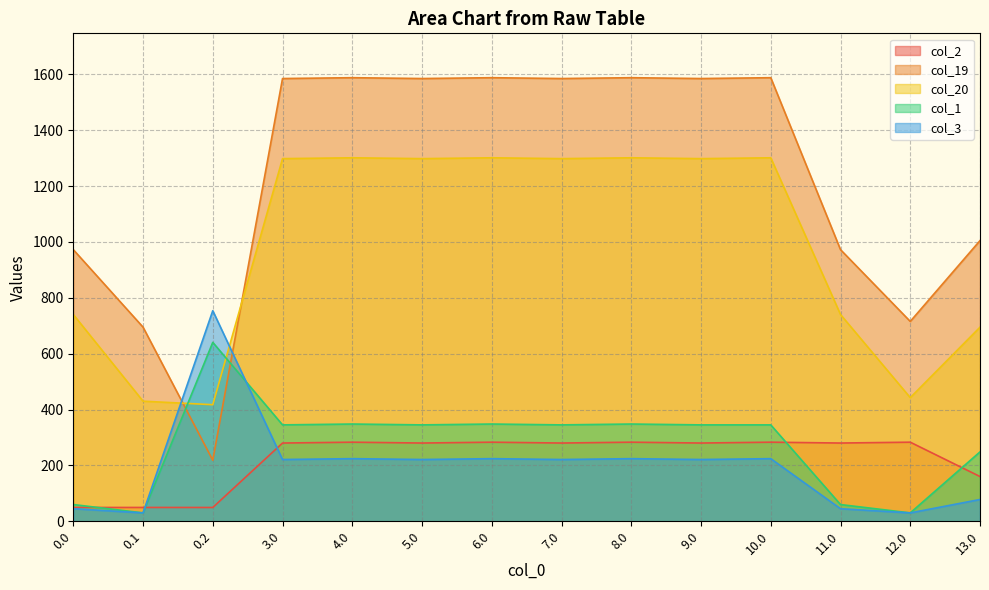

How many times do col_19 and col_20 cross each other?

2